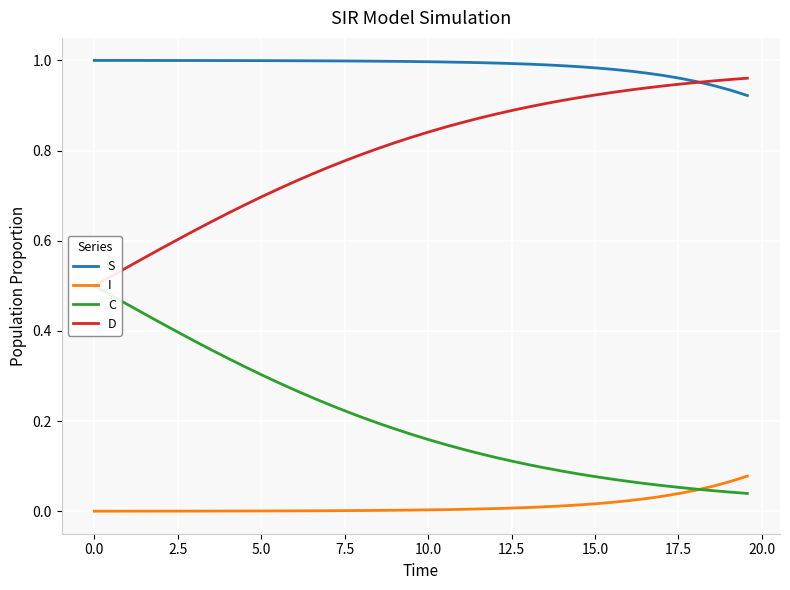

Which series has the largest range (max minus min)?

C